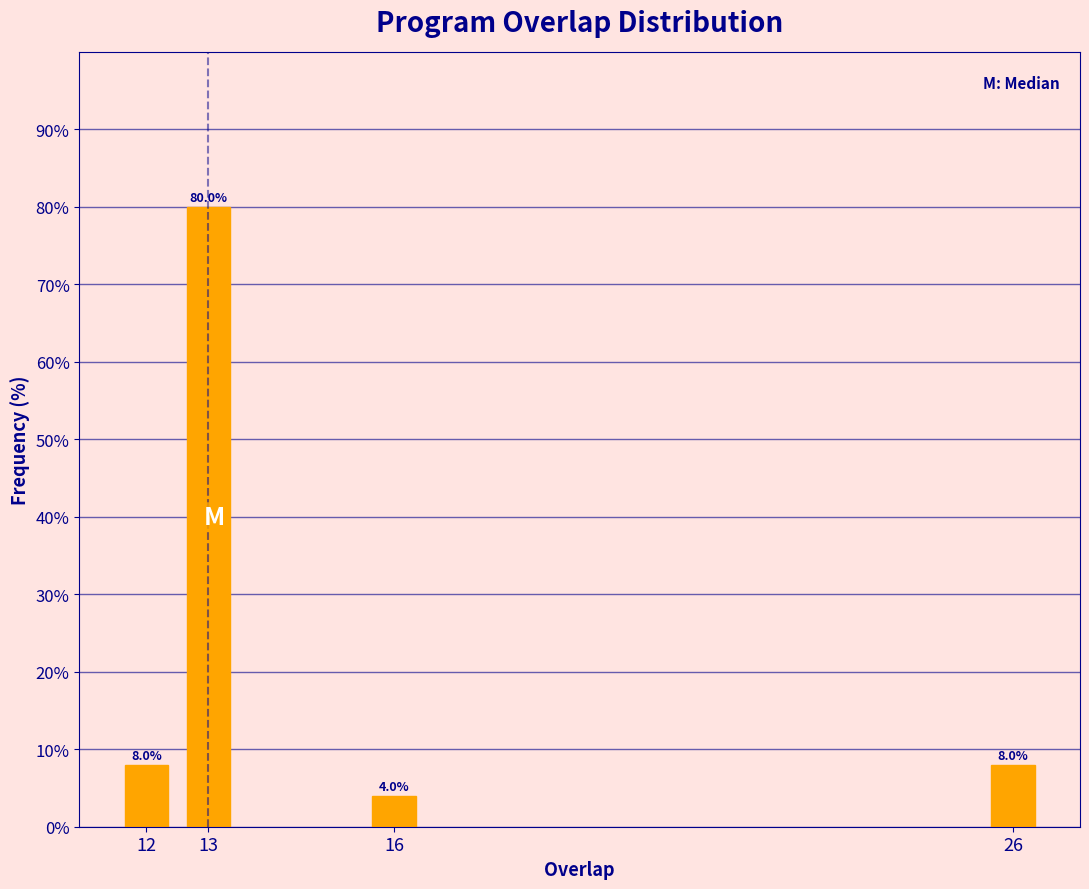

Reading left to right, extract all data points from this chart.

8	80	4	8